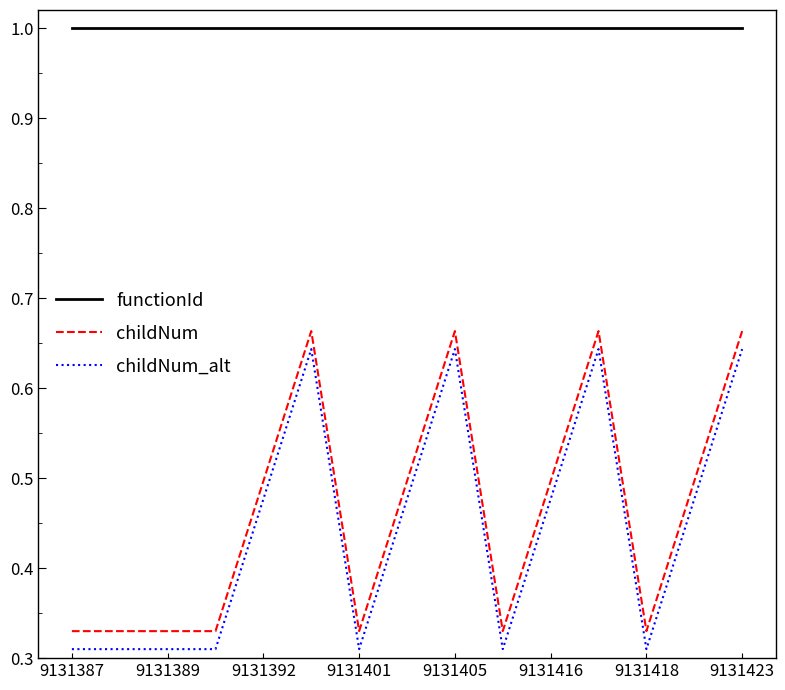

Which series has the largest total across all categories?

functionId